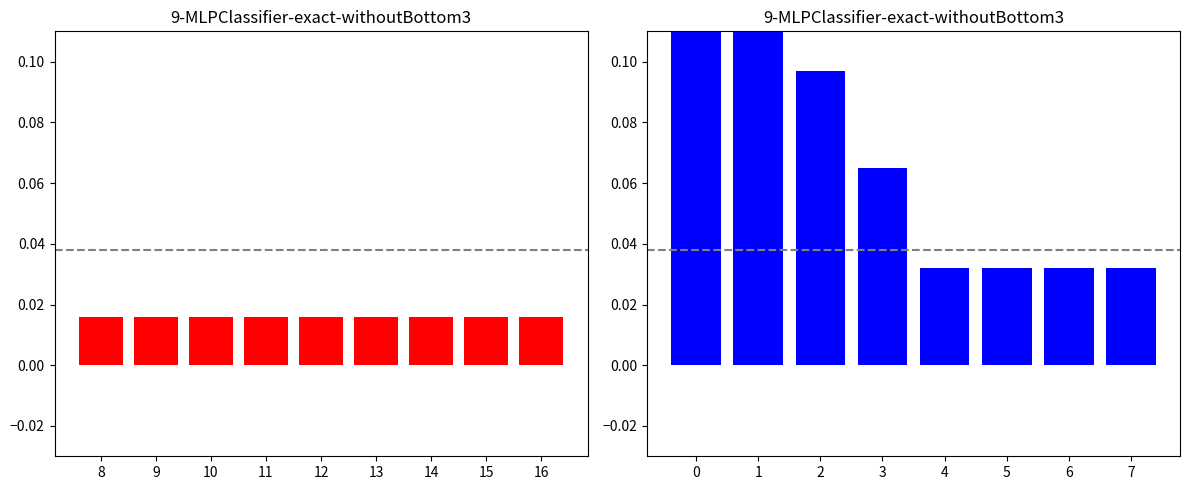

At which category does the chart reach its minimum across all series?

8